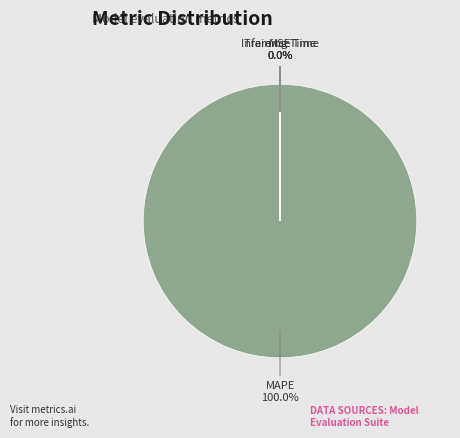

Do Inference Time and MAPE together represent more than half of the pie?

Yes